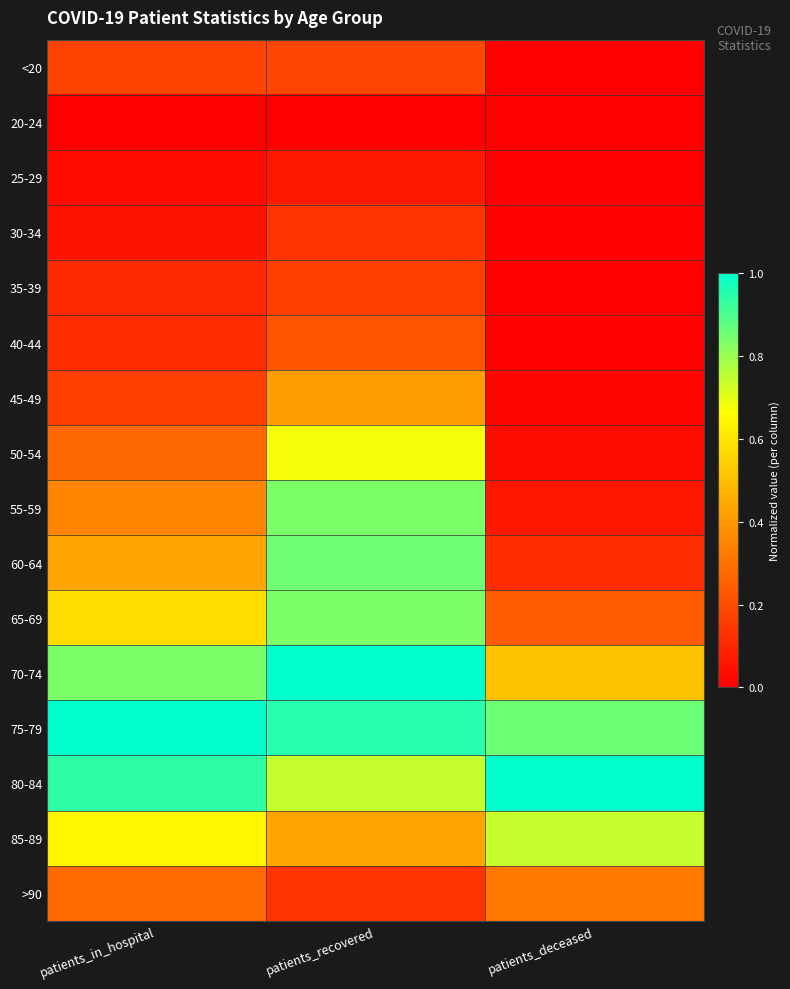

Which series has the largest range (max minus min)?

55-59